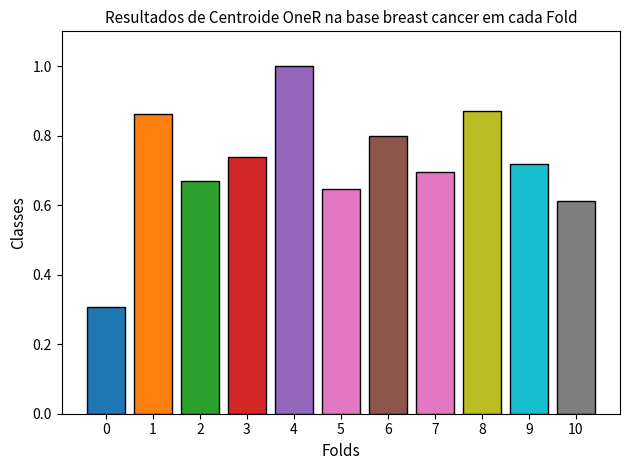

Reading right to left, transcribe all the data shown in this chart.

0.6	0.7	0.9	0.7	0.8	0.6	1.0	0.7	0.7	0.9	0.3